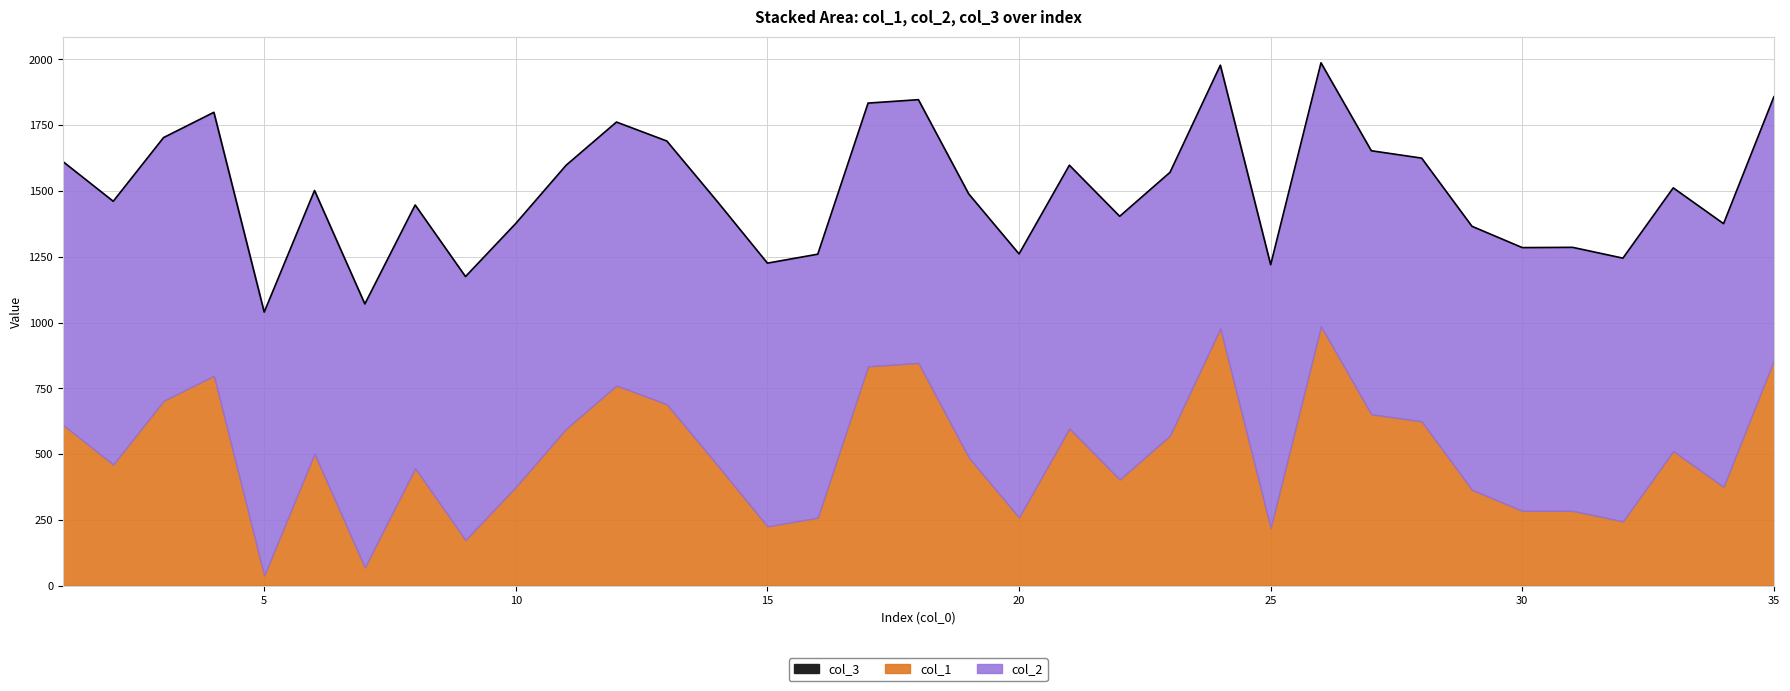

Which category has the lowest value in the col_1 series?

5